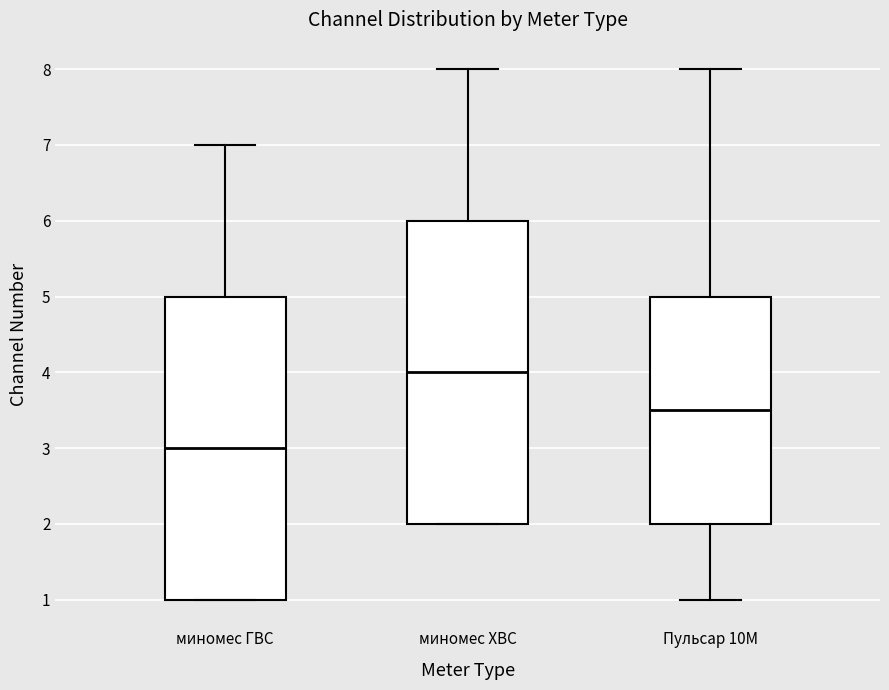

Reading left to right, read every box against the y-axis: the position of its median line, the range the box covers, and the ends of its whiskers. The values are not printed on the chart, so give them approximately, as read against the axis.

миномес ГВС: median 3.0, box 1.0 to 5.0, whiskers 1.0 to 7.0
миномес ХВС: median 4.0, box 2.0 to 6.0, whiskers 2.0 to 8.0
Пульсар 10M: median 3.5, box 2.0 to 5.0, whiskers 1.0 to 8.0